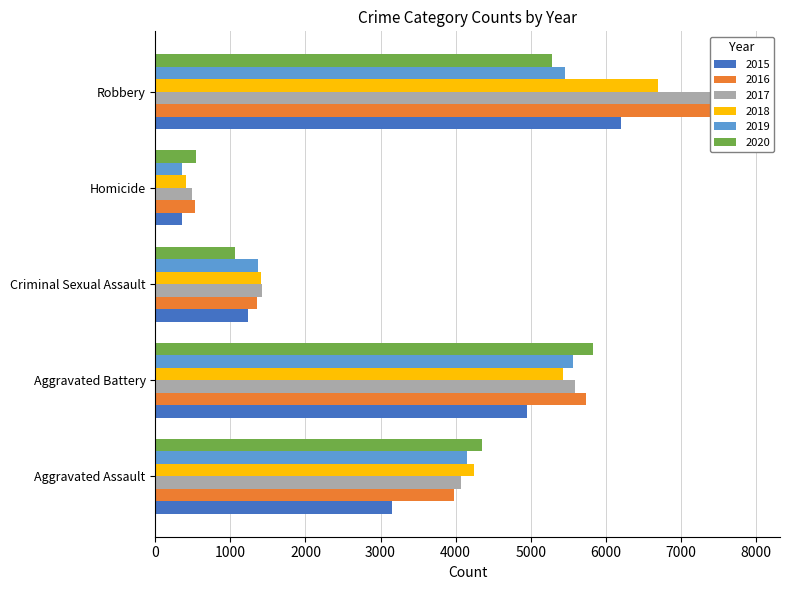

The value of 2019 at Aggravated Battery is 5568. True or false?

True